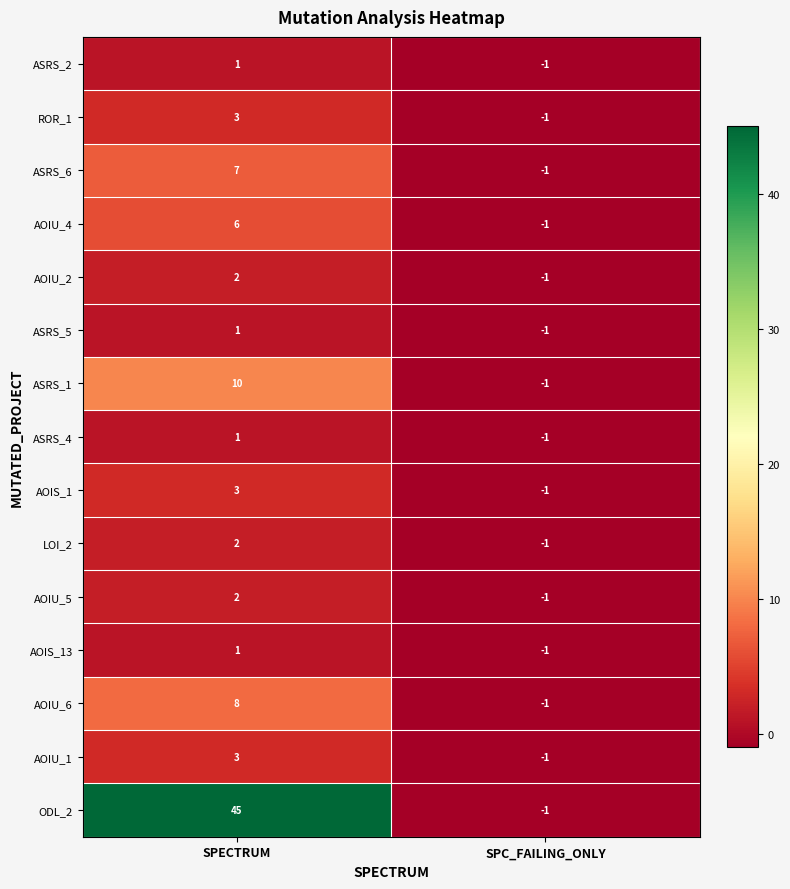

Is it true that ROR_1 equals 3 at SPECTRUM?

True